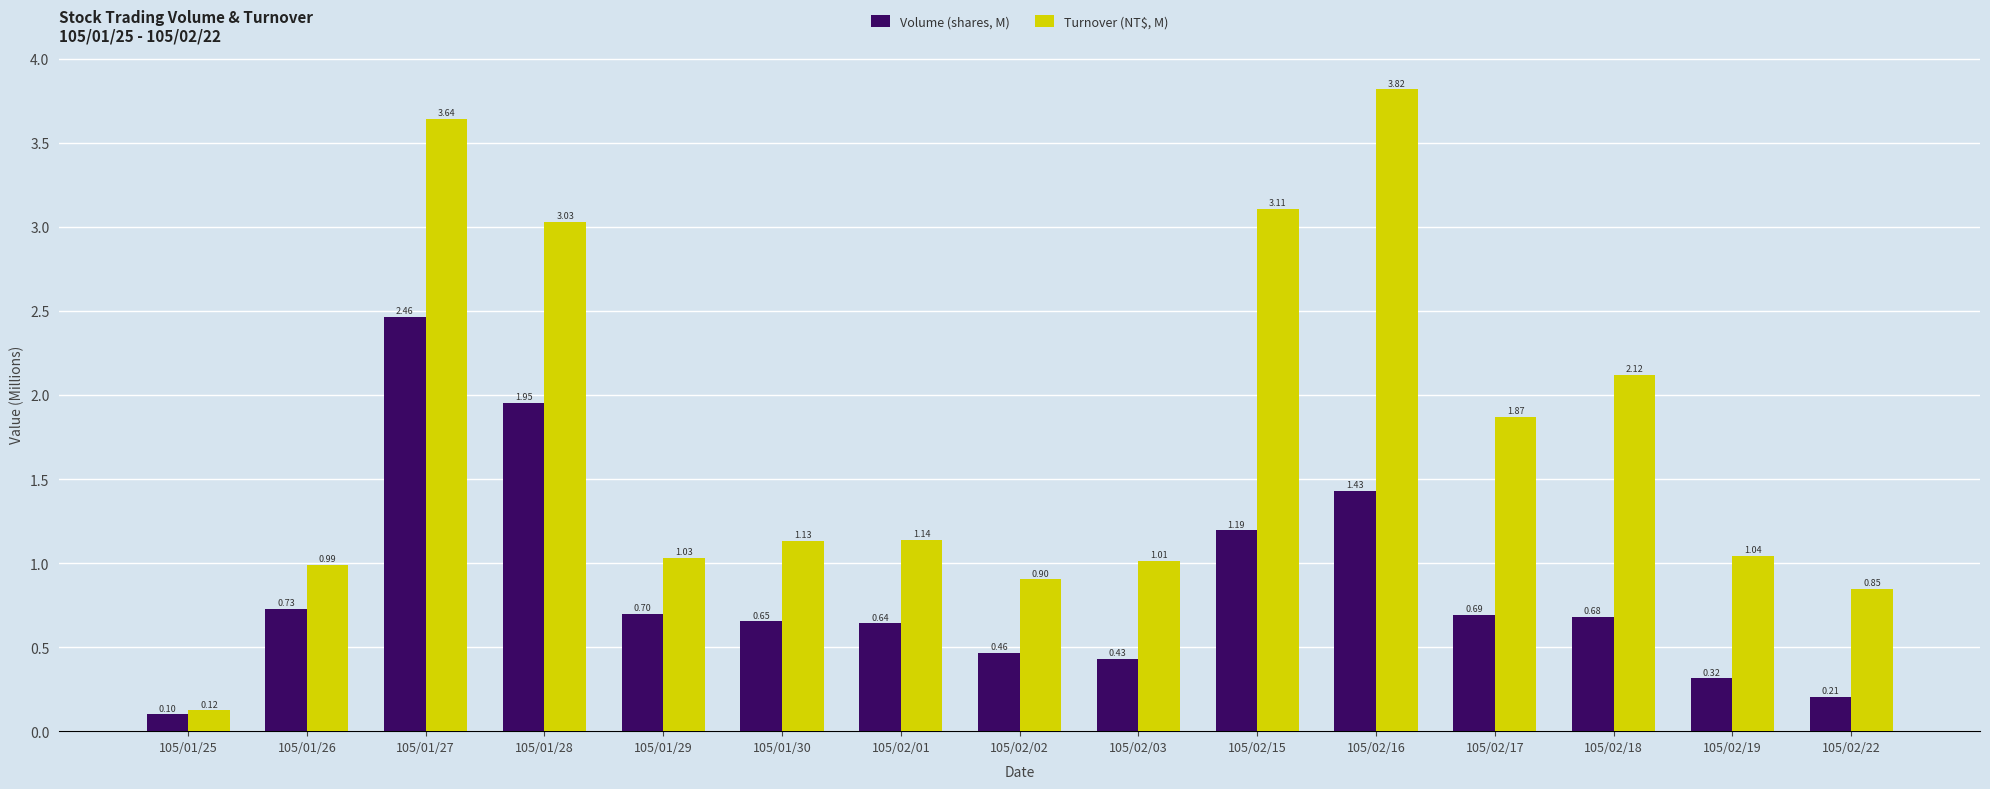

What are all the series names shown in the legend?

Volume (shares, M), Turnover (NT$, M)